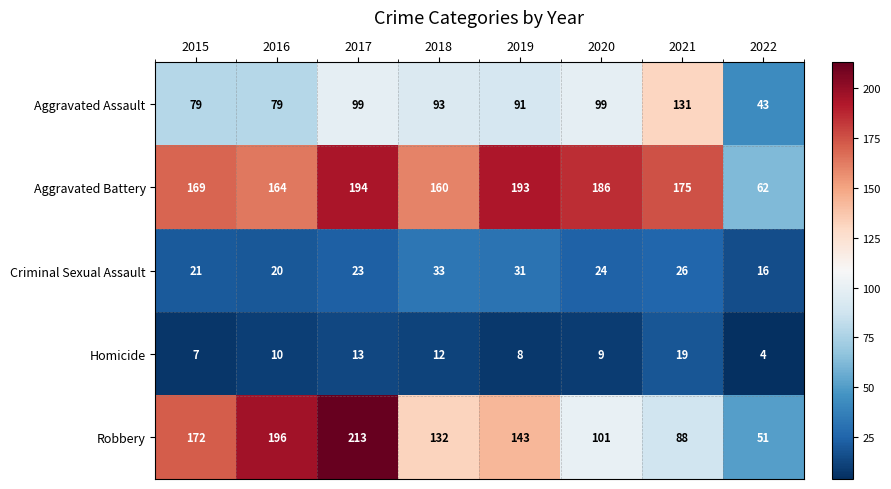

How many distinct data groups are displayed?

5